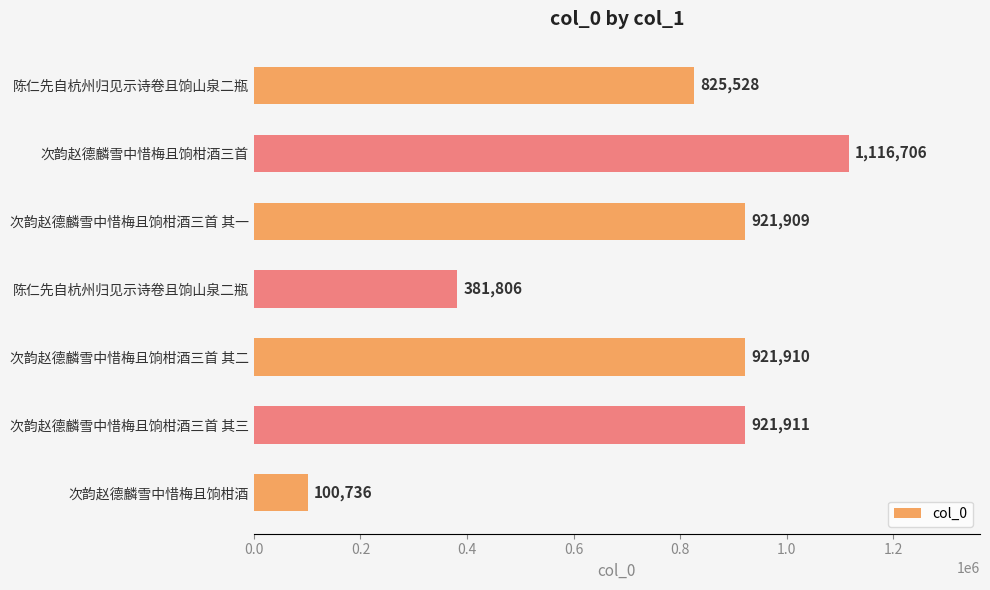

How many bars are there in total?

7